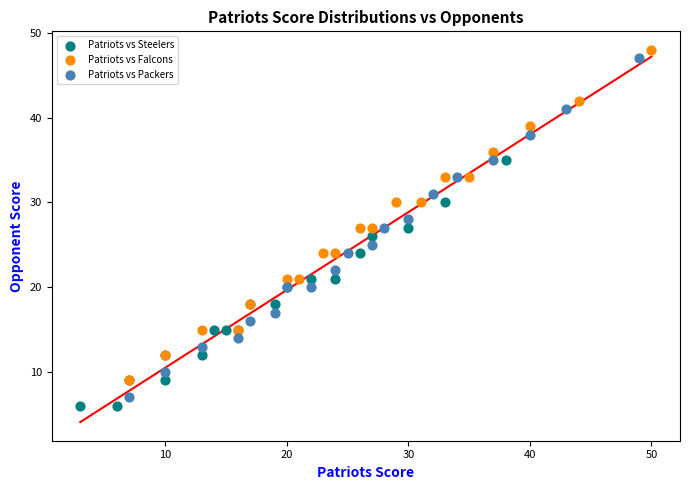

Which series contains the highest Y value?

Patriots vs Falcons